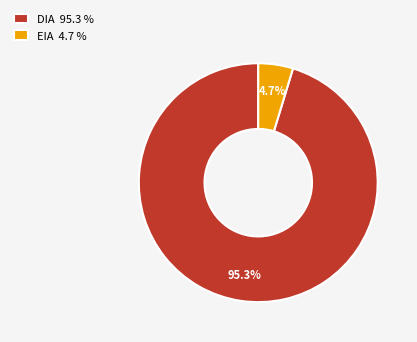

What is the ratio of the value at DIA to the value at EIA?

20.3